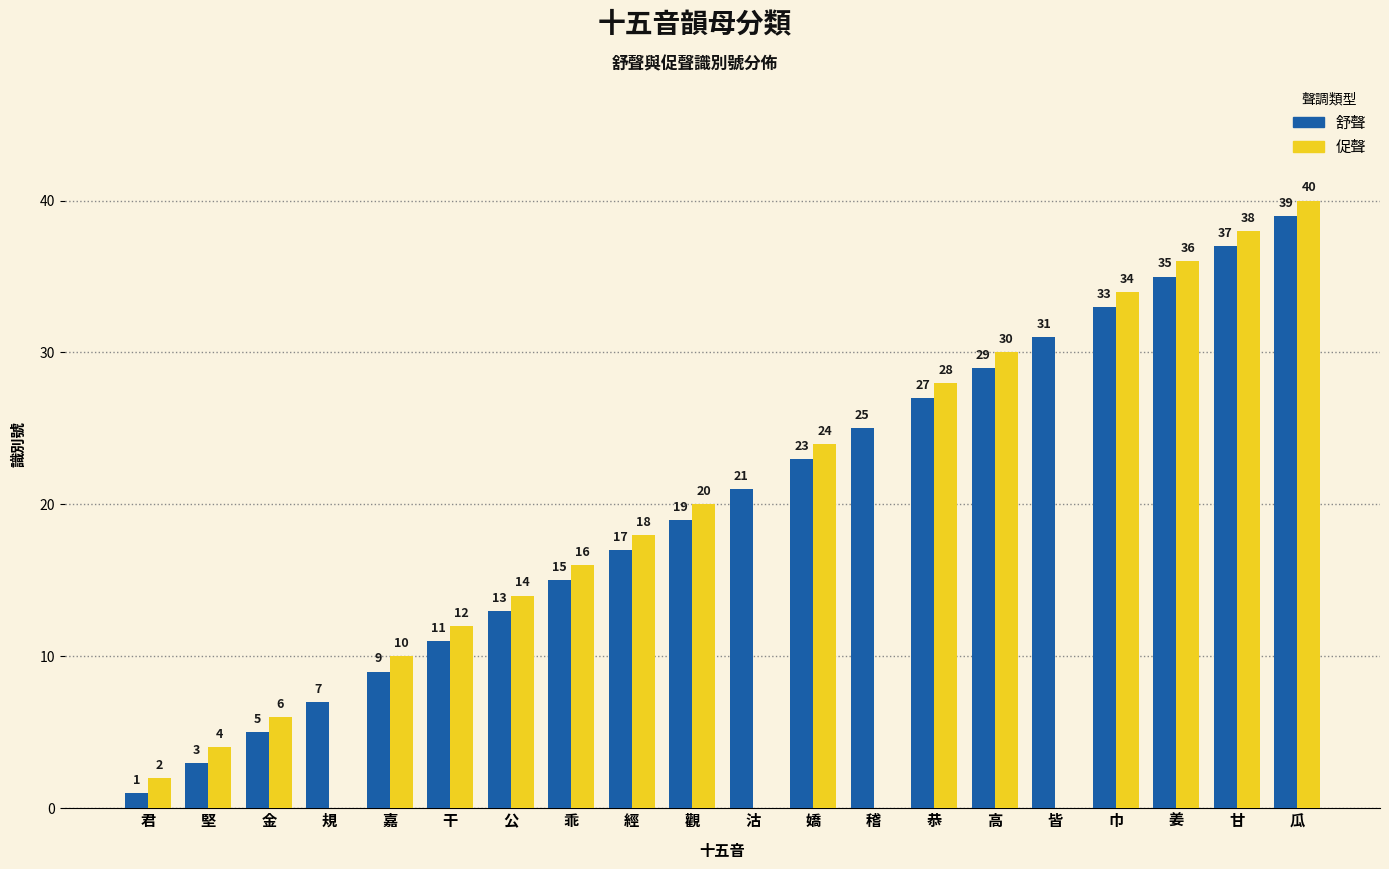

What is the total value across all series at 瓜?

79